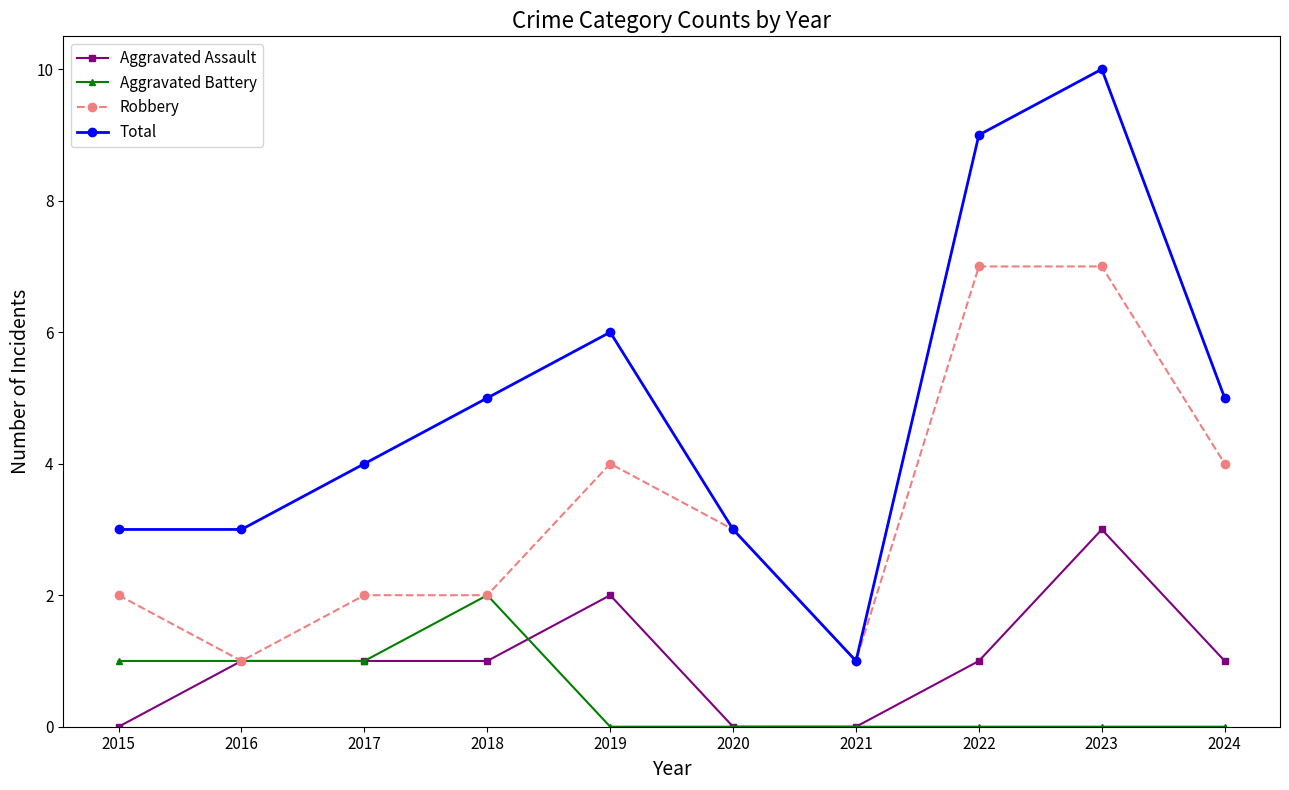

True or false: Total and Aggravated Battery intersect in this chart.

False